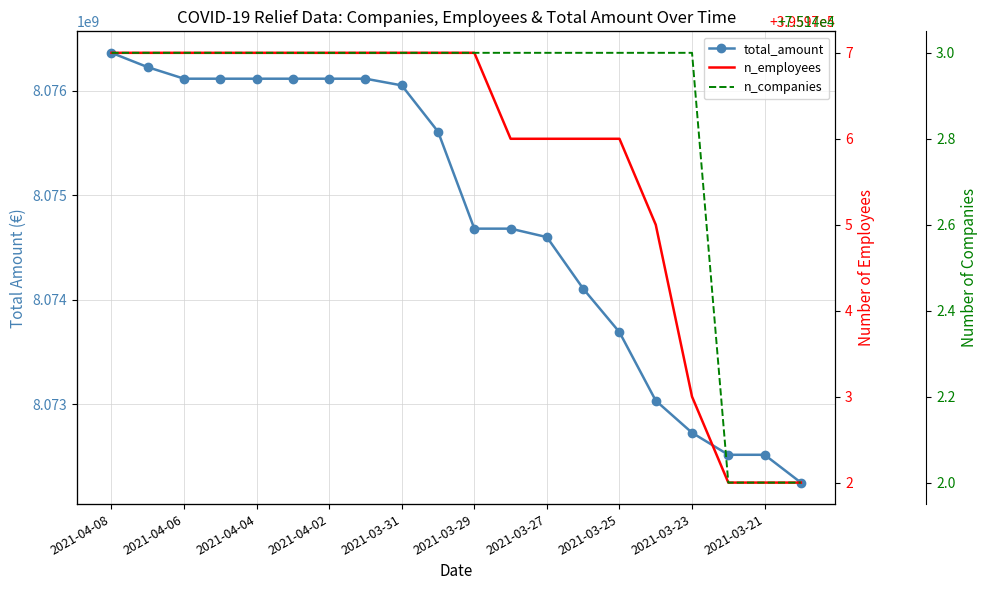

Reading left to right, list all the values displayed in this chart.

total_amount: 8076360693	8076223442	8076113090	8076113090	8076113090	8076113090	8076113090	8076113090	8076049199	8075606438	8074678425	8074678425	8074597415	8074104165	8073687912	8073032911	8072725752	8072514884	8072514884	8072248759
n_employees: 395977	395977	395977	395977	395977	395977	395977	395977	395977	395977	395977	395976	395976	395976	395976	395975	395973	395972	395972	395972
n_companies: 75143	75143	75143	75143	75143	75143	75143	75143	75143	75143	75143	75143	75143	75143	75143	75143	75143	75142	75142	75142